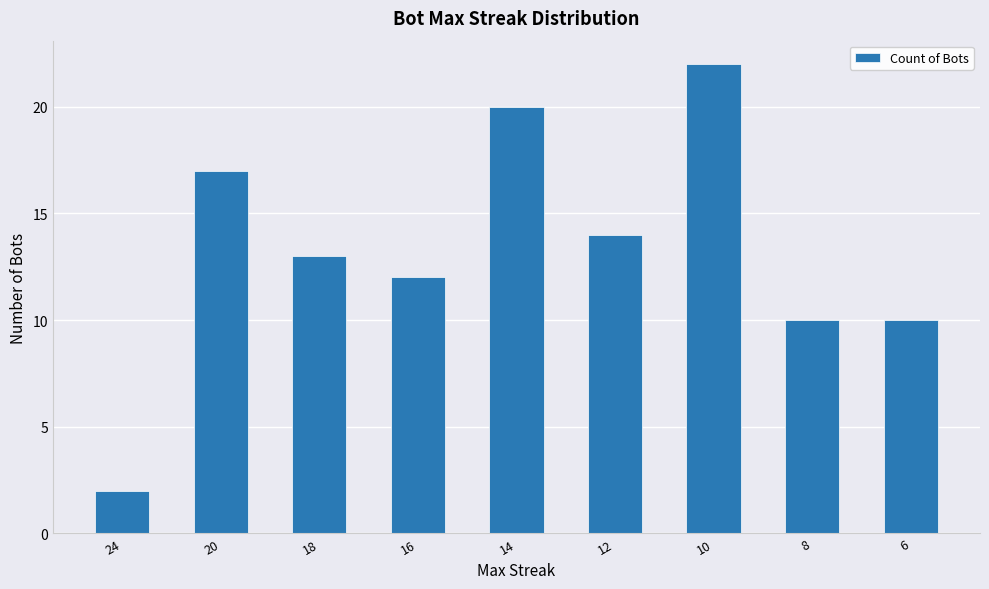

What is the ratio of the value at 8 to the value at 16?

0.8